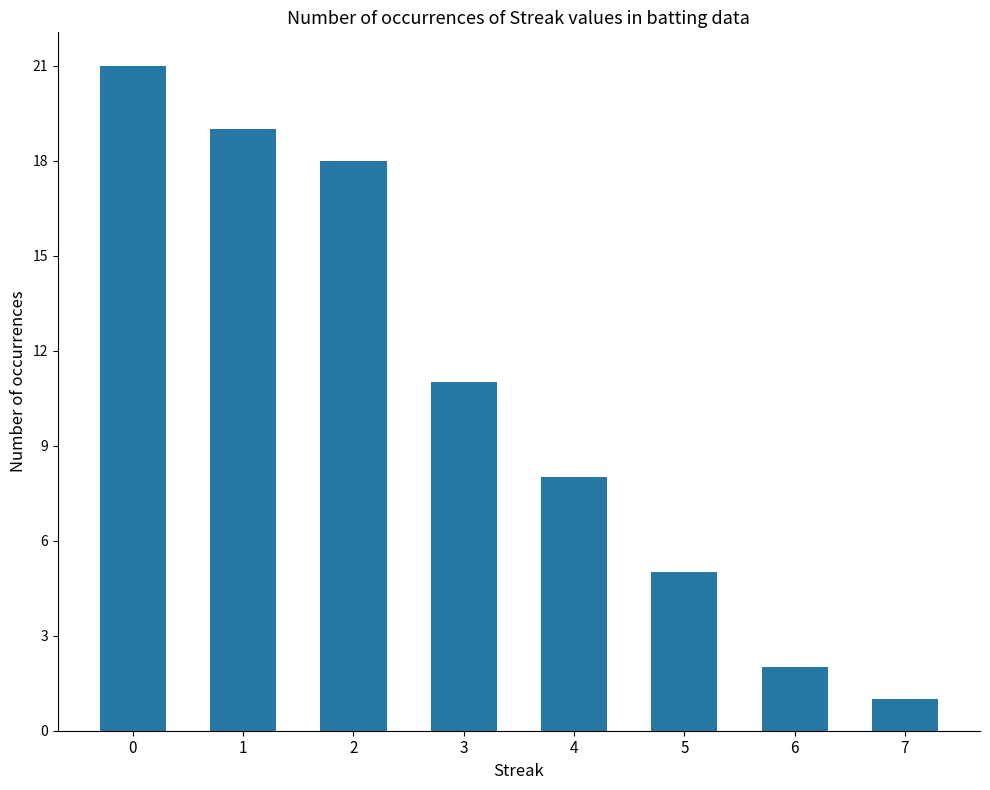

List the labels in order of value, largest first.

0, 1, 2, 3, 4, 5, 6, 7